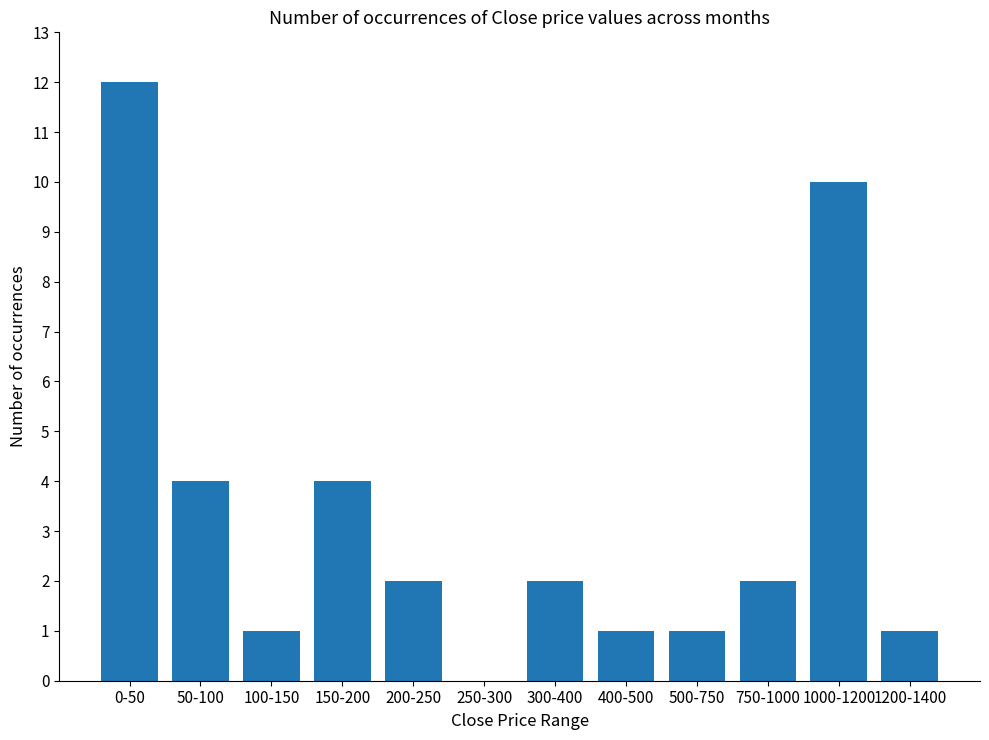

At which category does the chart reach its peak across all series?

0-50